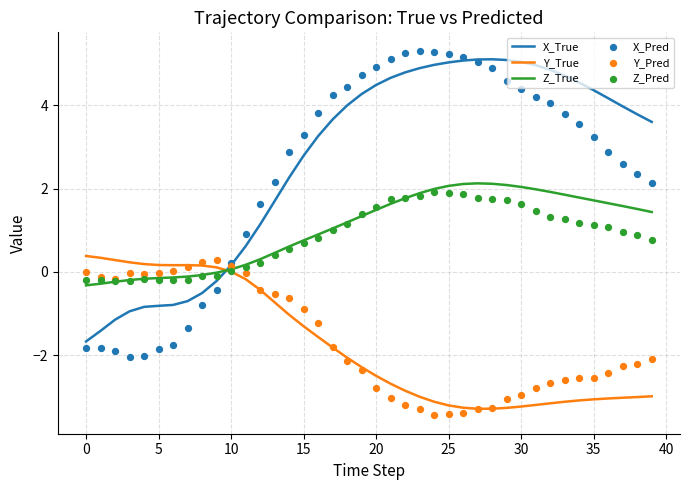

Which series reaches the maximum Y coordinate?

X_Pred